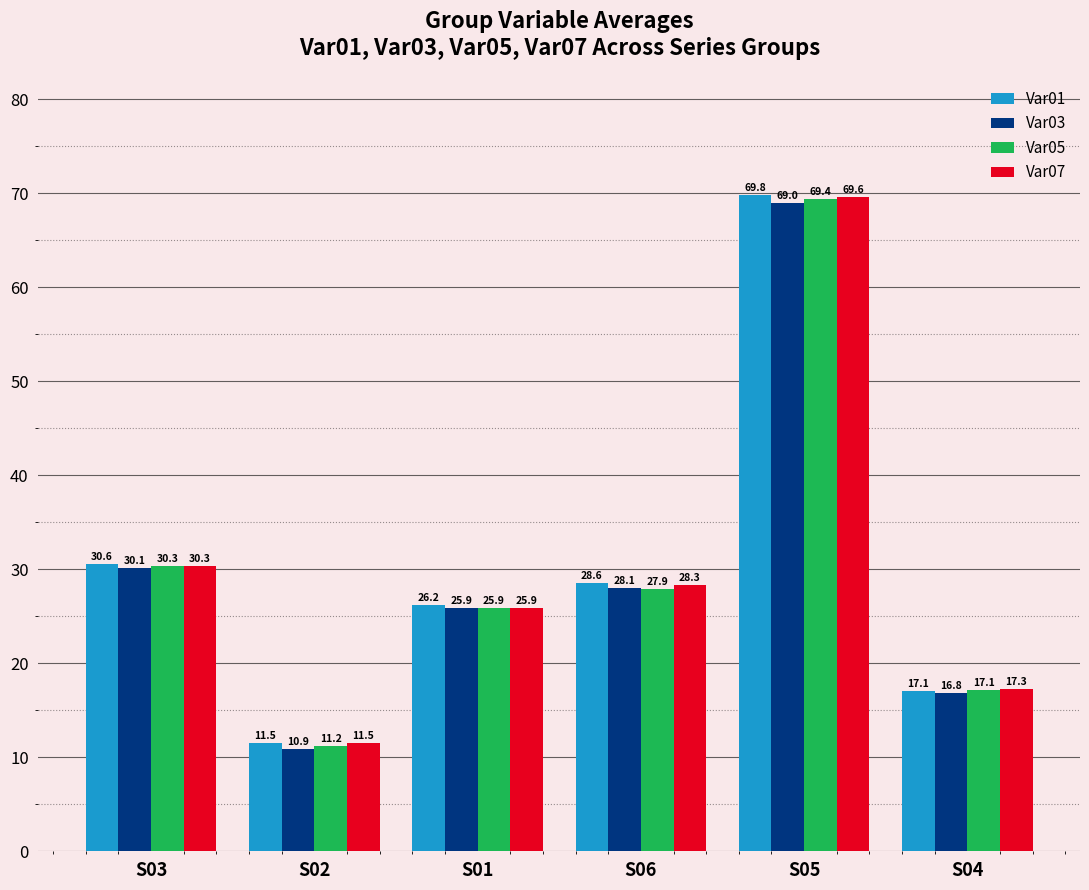

What value does the Var01 series have at S01?

26.2